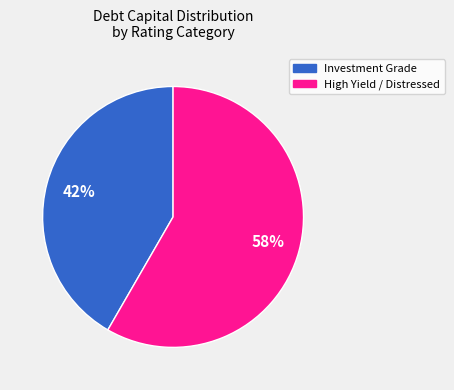

To the nearest percent, what is the combined percentage of High Yield / Distressed and Investment Grade?

100%